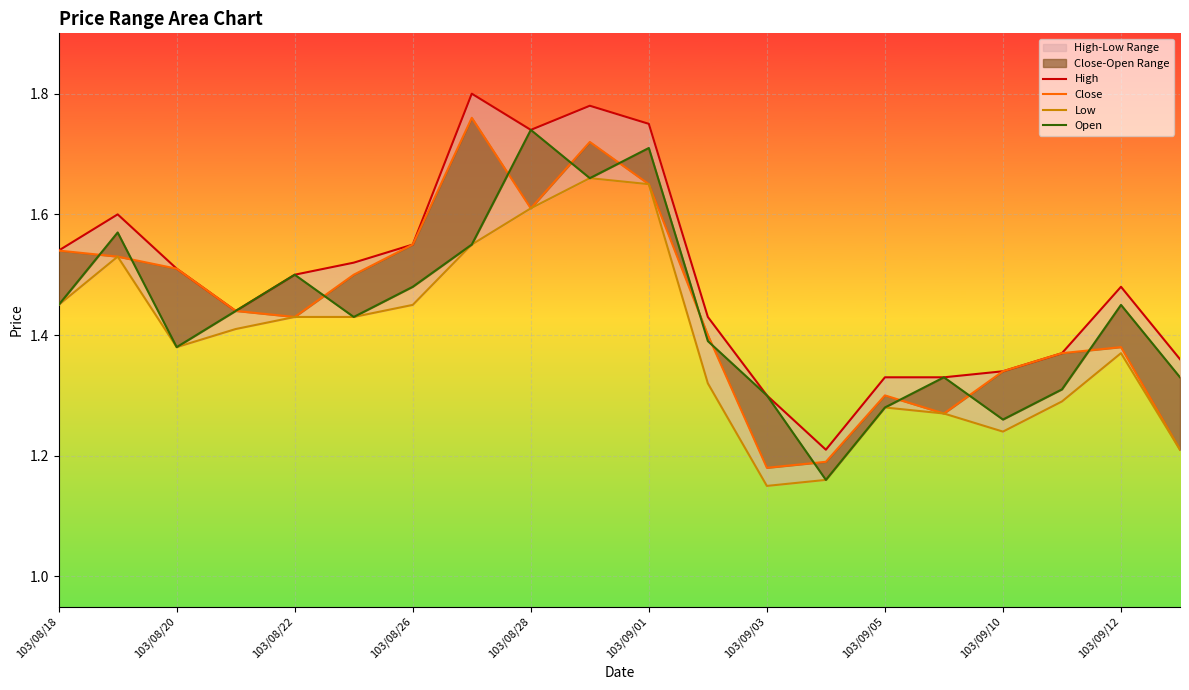

True or false: Low has a value of 1.3 at 17.

True